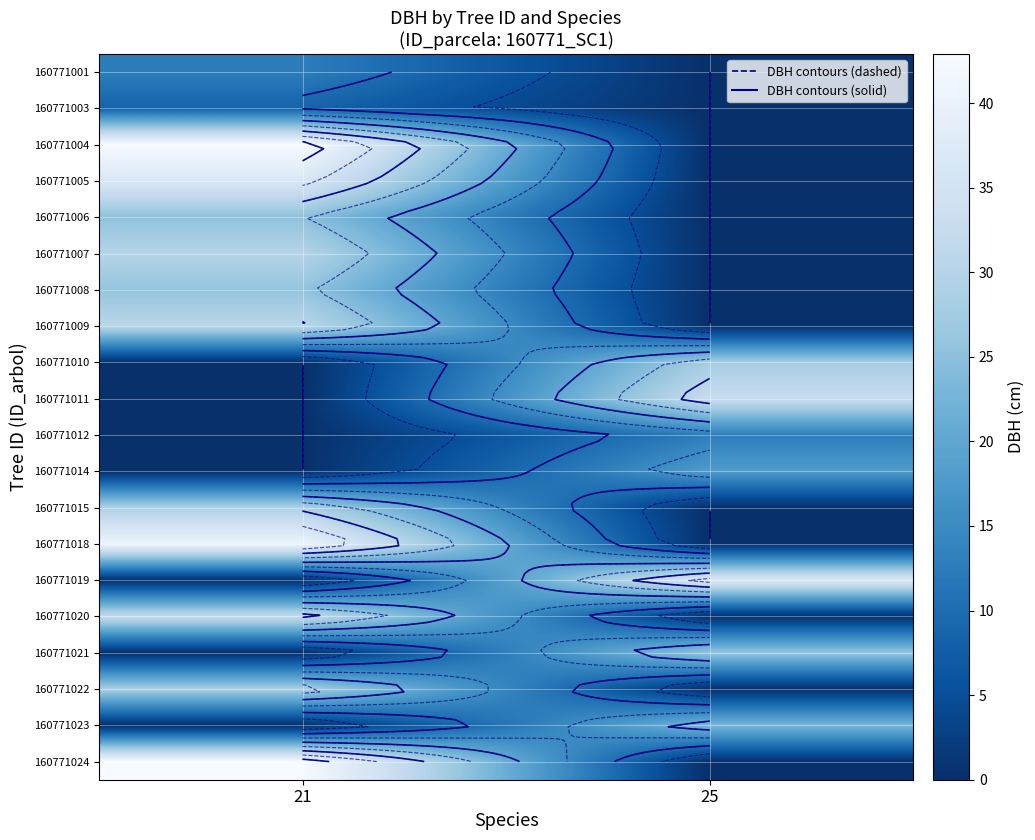

Which has a higher value, 25 or 21?

21